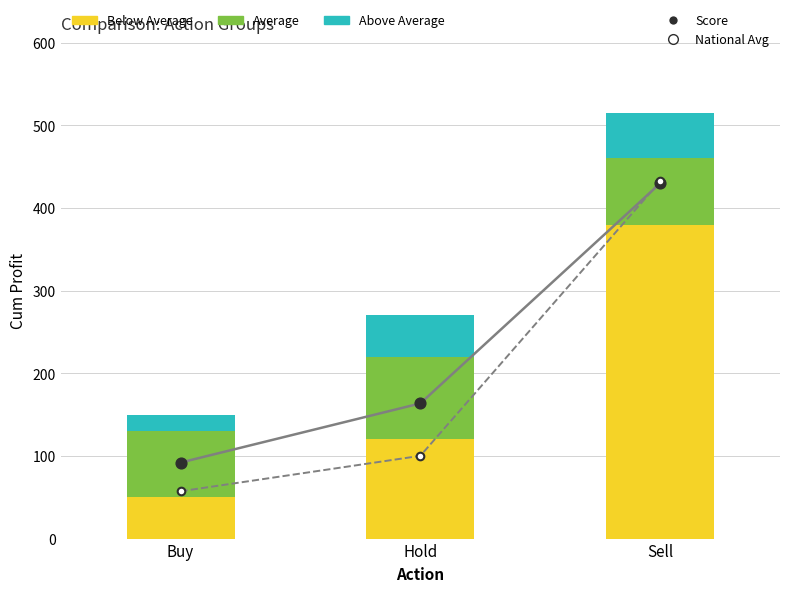

What is the total value across all series at Sell?

1376.9